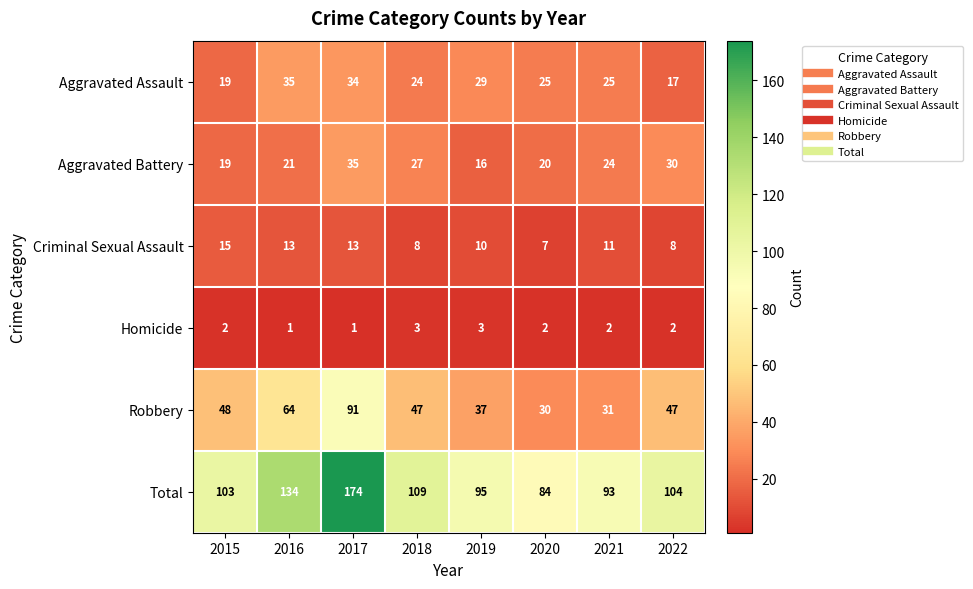

Rank the series at 2016 from highest to lowest value.

Total, Robbery, Aggravated Assault, Aggravated Battery, Criminal Sexual Assault, Homicide